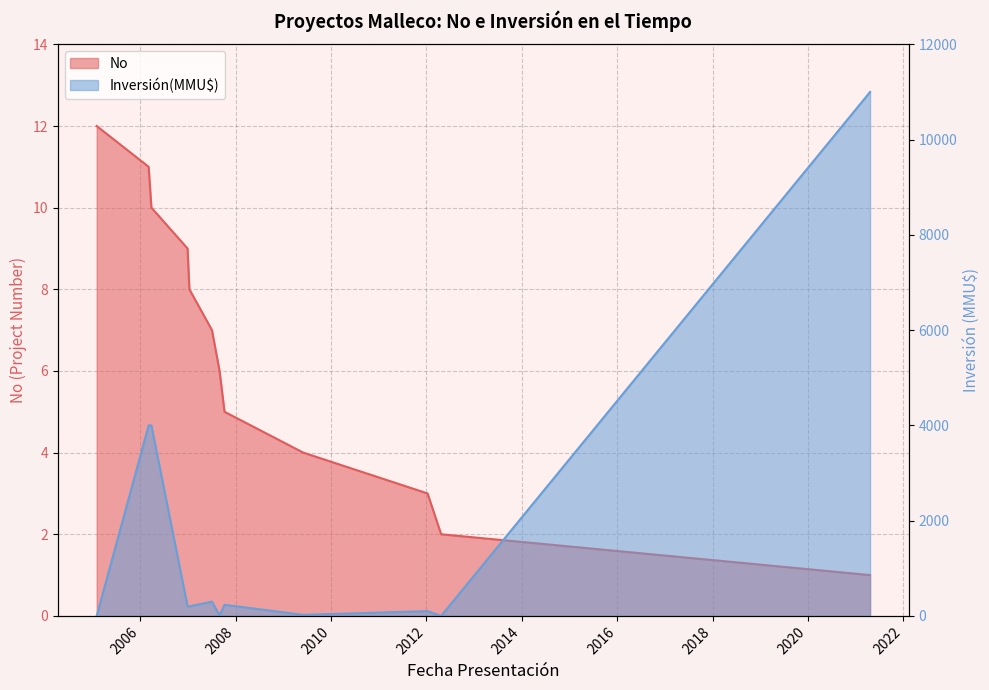

What is the difference between the maximum and minimum values in the Inversión(MMU$) series?

11000